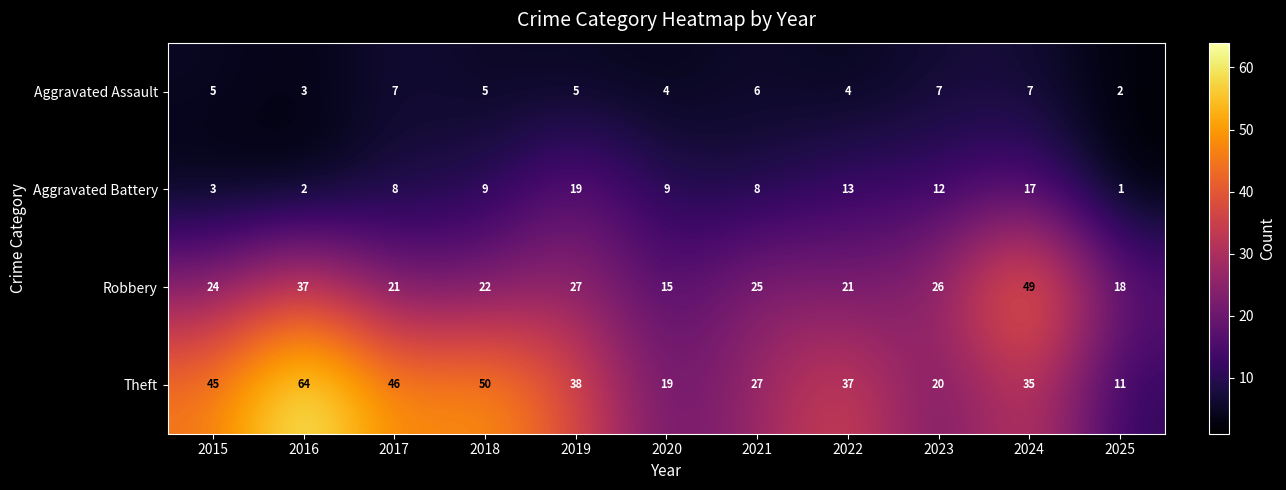

Rank the series at 2022 from highest to lowest value.

Theft, Robbery, Aggravated Battery, Aggravated Assault